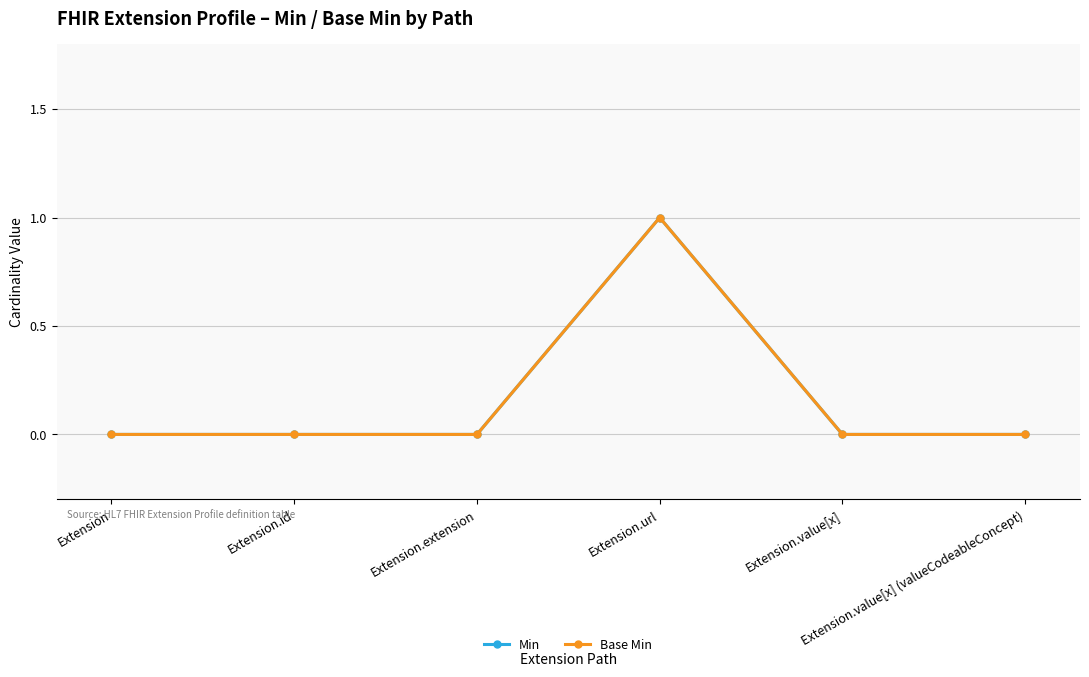

Which series has the widest spread of values?

Min